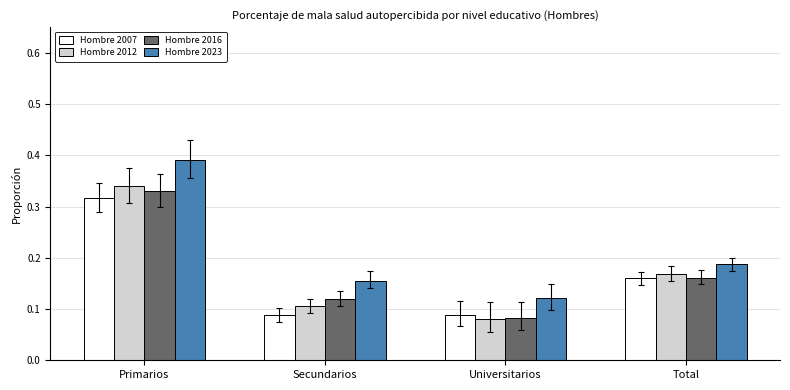

How many bars are there in total?

16